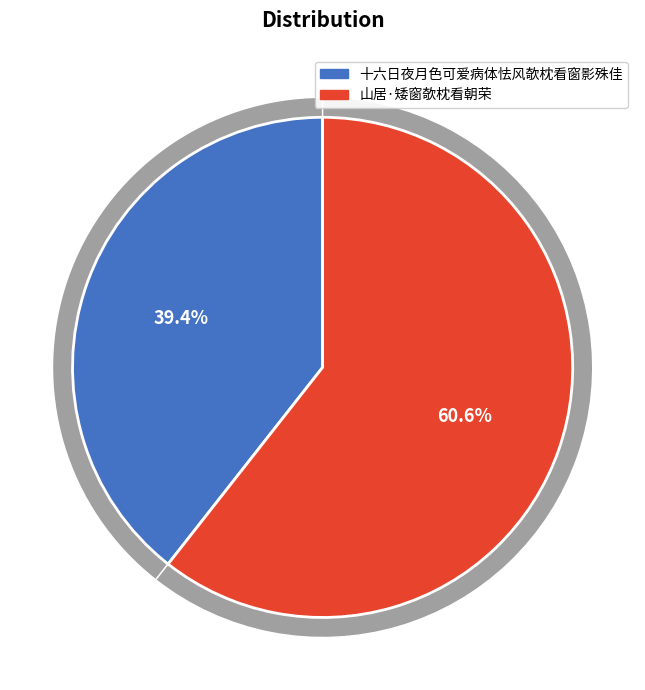

Rank the categories by value from lowest to highest.

十六日夜月色可爱病体怯风欹枕看窗影殊佳, 山居·矮窗欹枕看朝荣